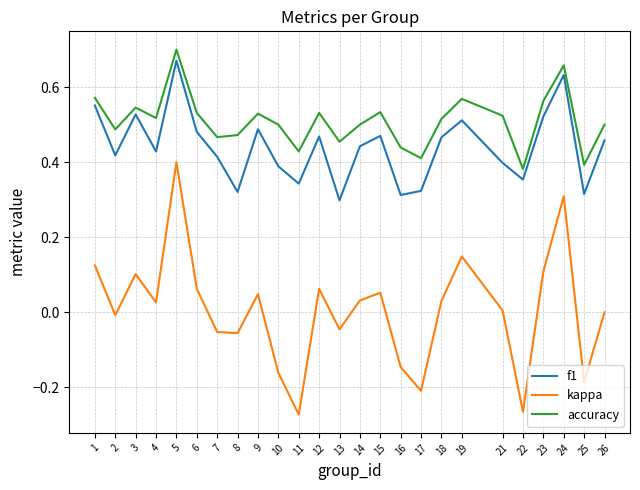

At how many categories does at least one series exceed 0?

25